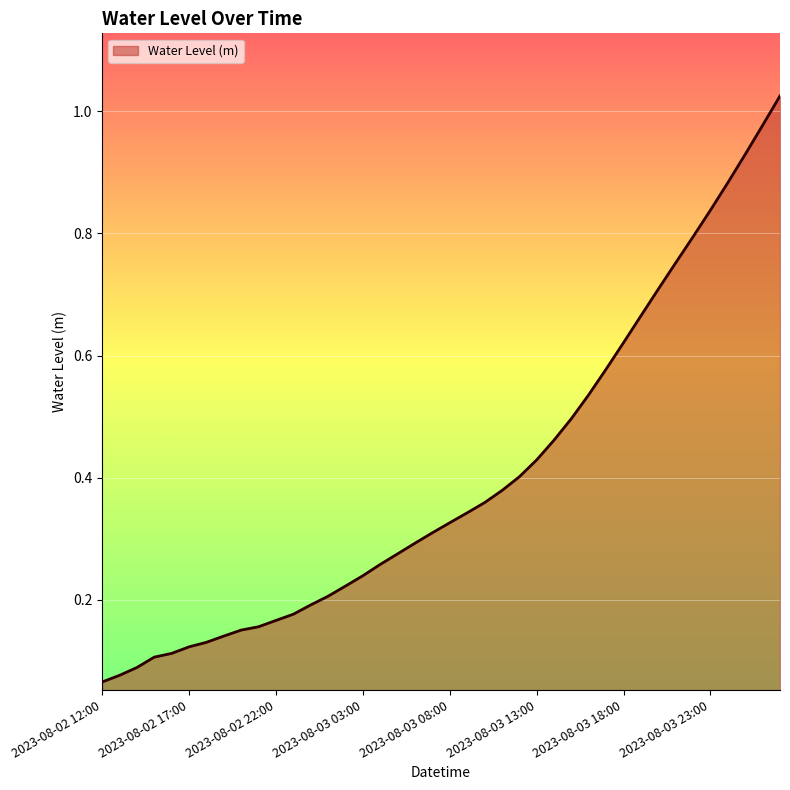

Does the chart display data point markers on the line(s)?

No